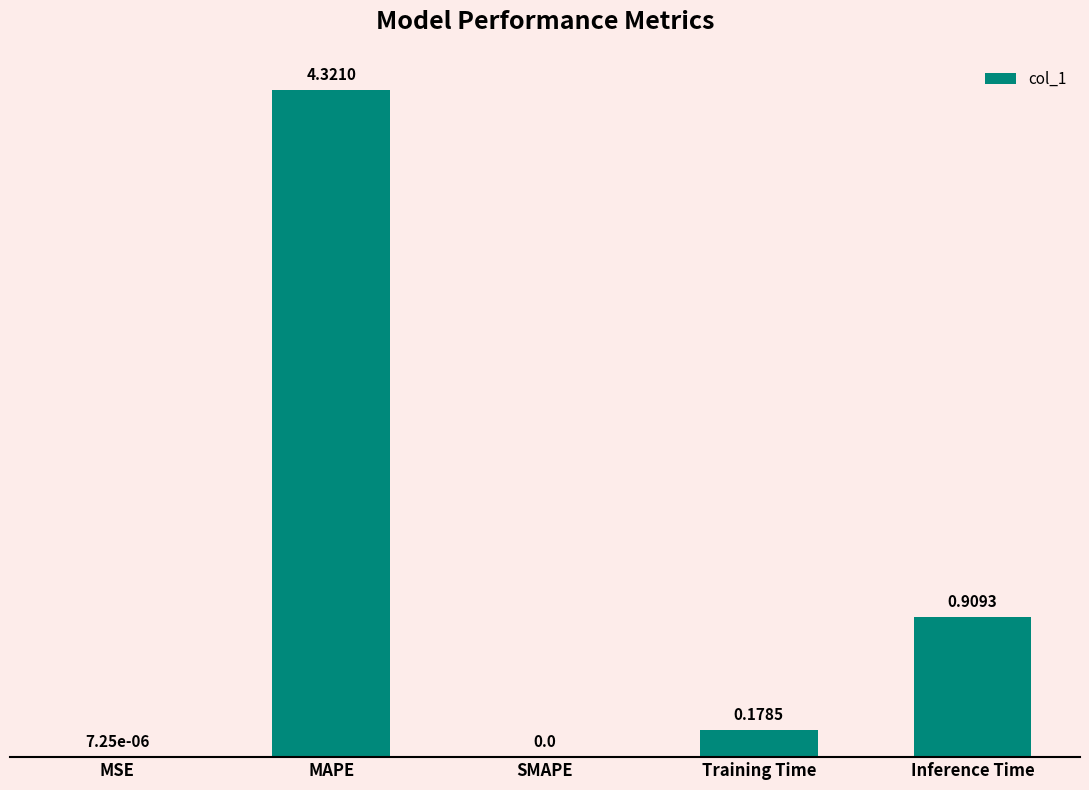

Count the number of values greater than 0.

4